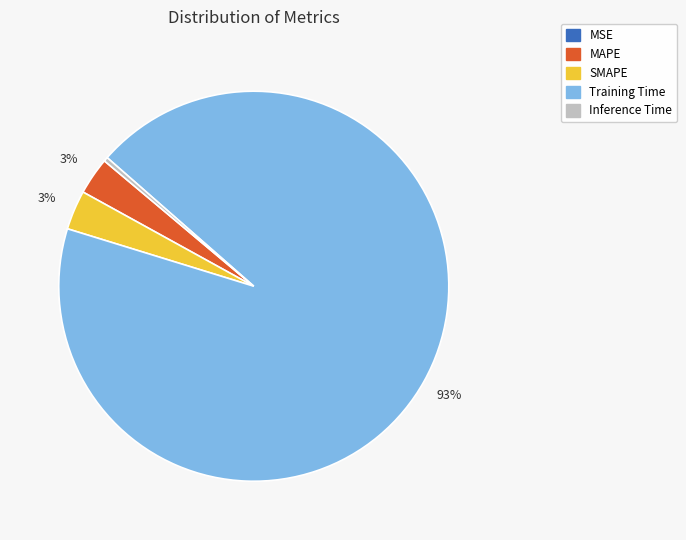

Which category has the biggest portion of the pie?

Training Time